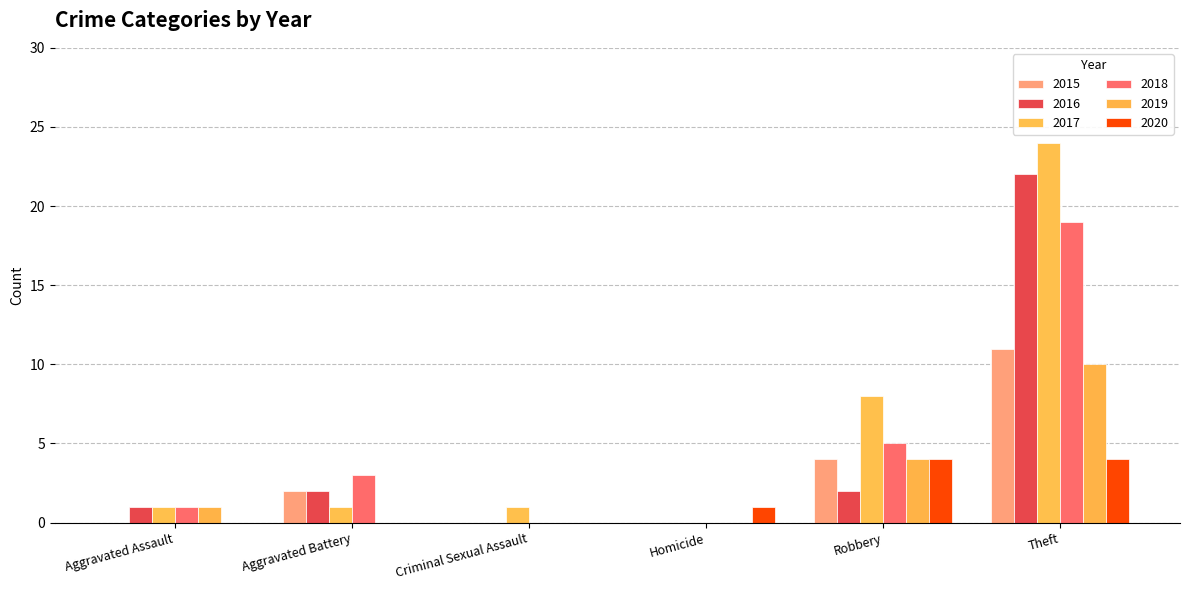

Between Robbery and Homicide, which is larger?

Robbery